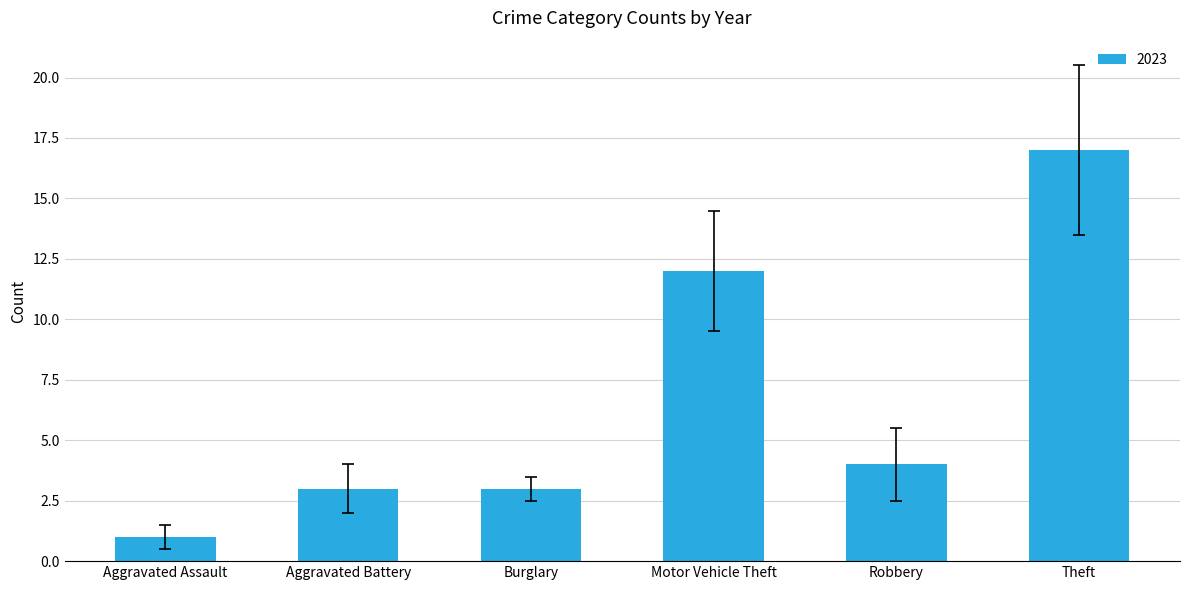

Reading right to left, list all the values displayed in this chart.

Theft=17	Robbery=4	Motor Vehicle Theft=12	Burglary=3	Aggravated Battery=3	Aggravated Assault=1